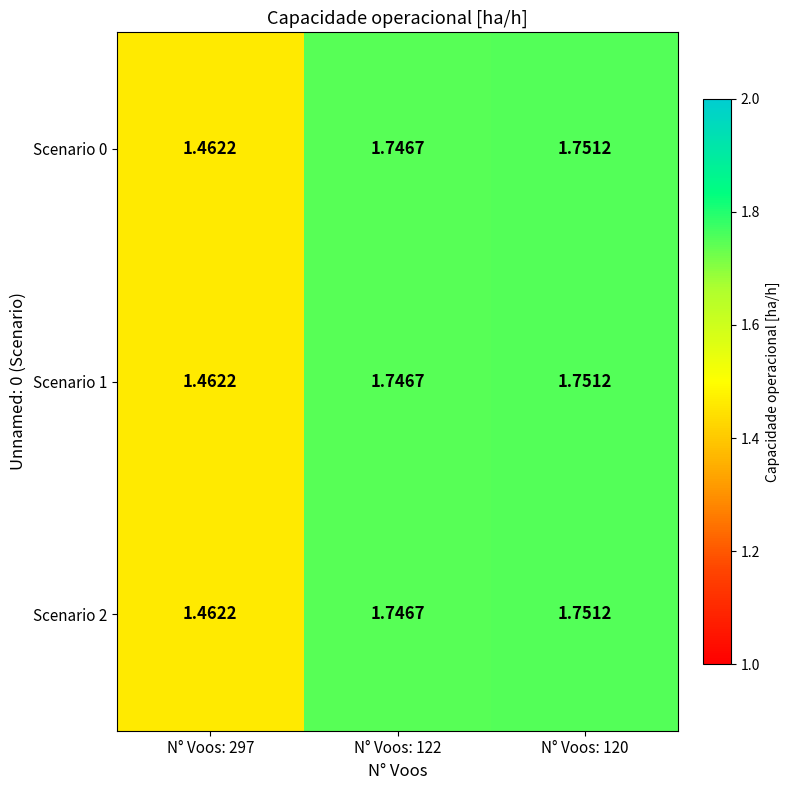

Count the number of categories in the chart.

3